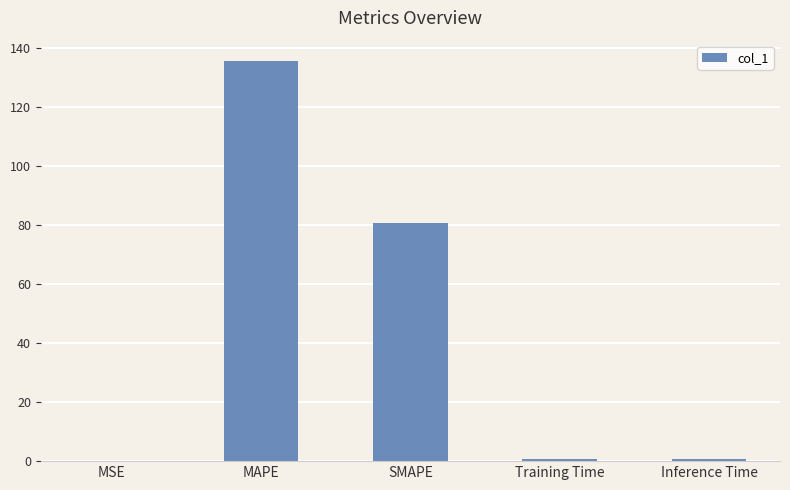

The value at SMAPE is 80.9. True or false?

True